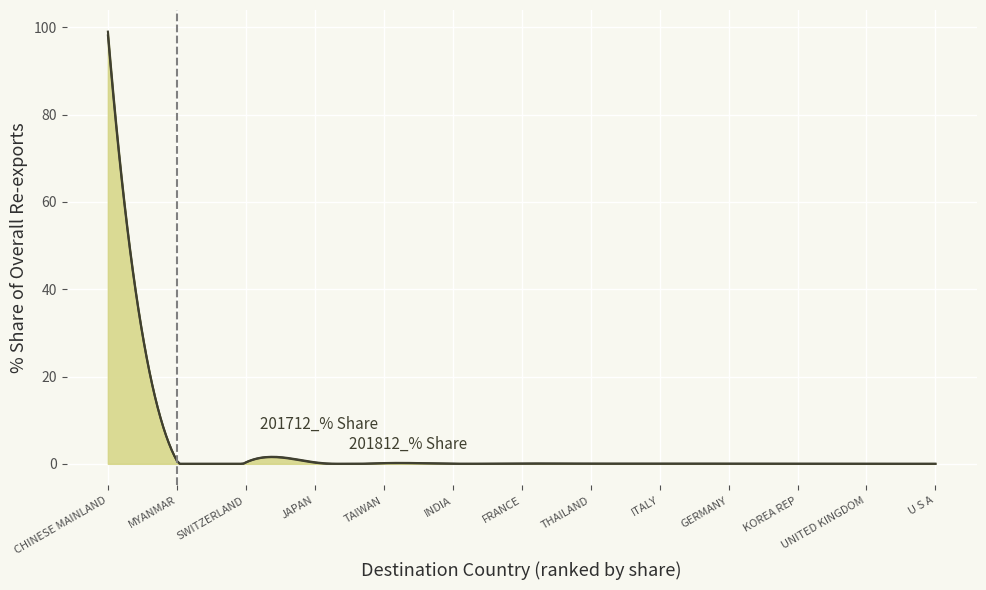

Which category has the highest value in the 201712_% Share series?

CHINESE MAINLAND